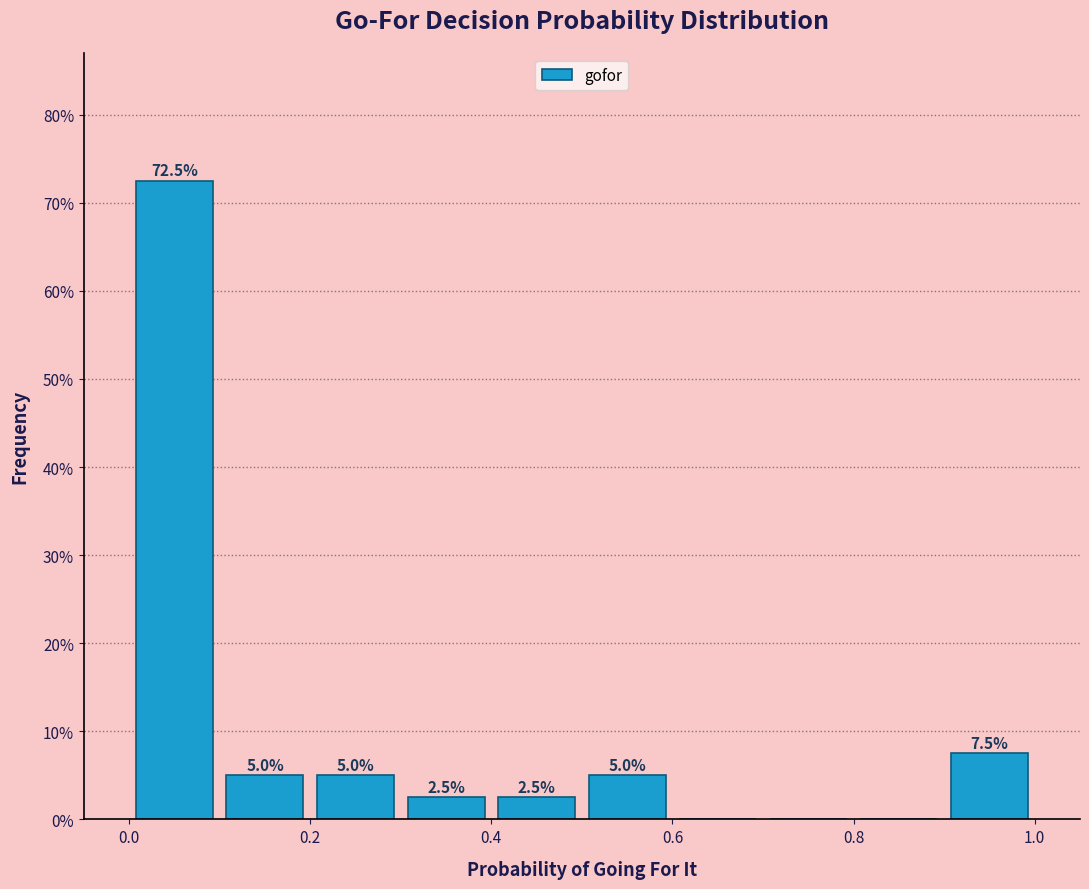

Over which range of the x-axis is the bar tallest?

0.0 to 0.1